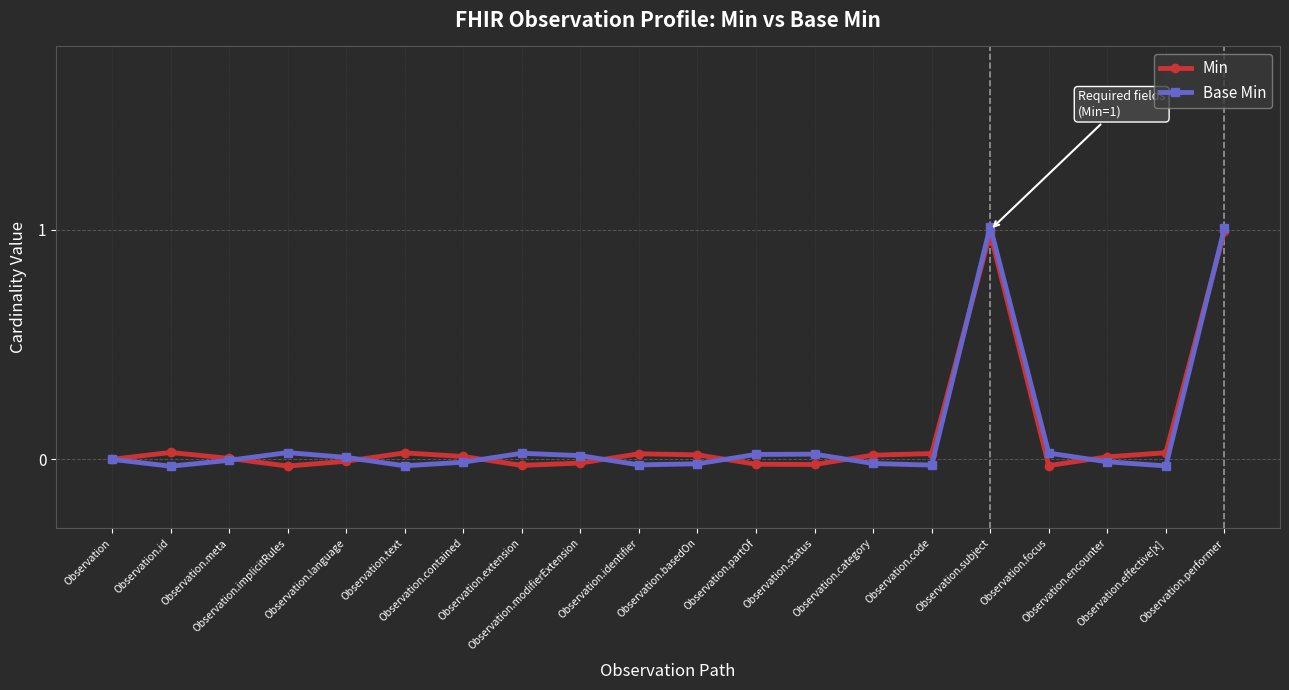

What is the maximum value for Base Min?

1.0